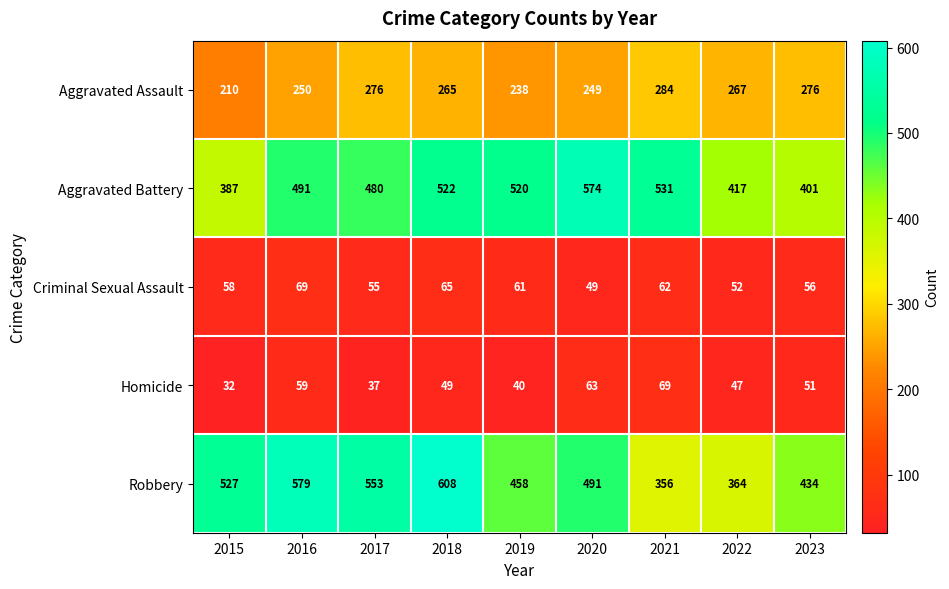

Which series has the largest total across all categories?

Robbery